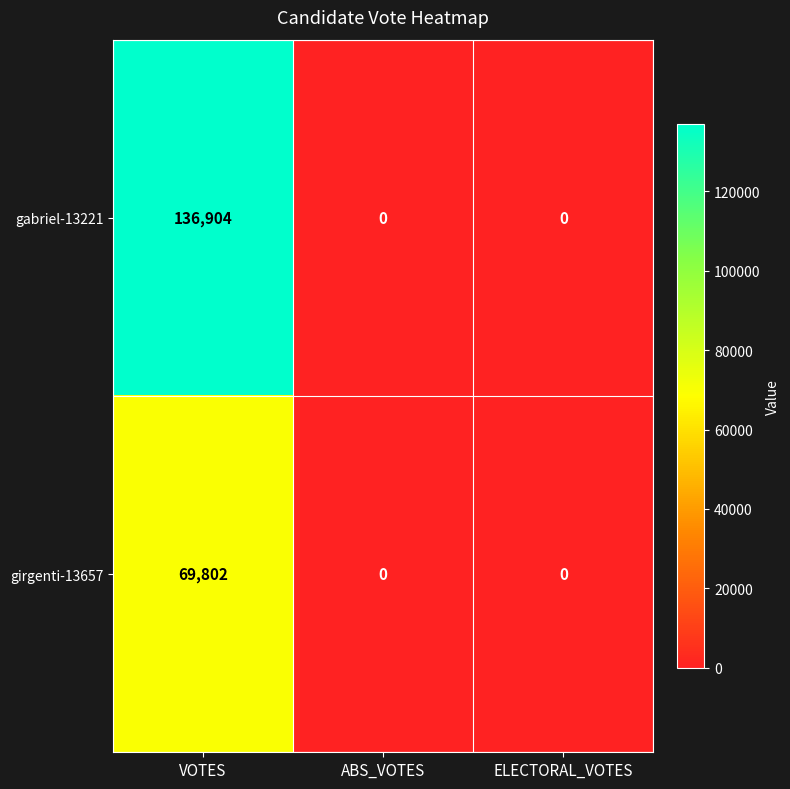

Reading right to left, extract all data points from this chart.

gabriel-13221: ELECTORAL_VOTES=0	ABS_VOTES=0	VOTES=136904
girgenti-13657: ELECTORAL_VOTES=0	ABS_VOTES=0	VOTES=69802